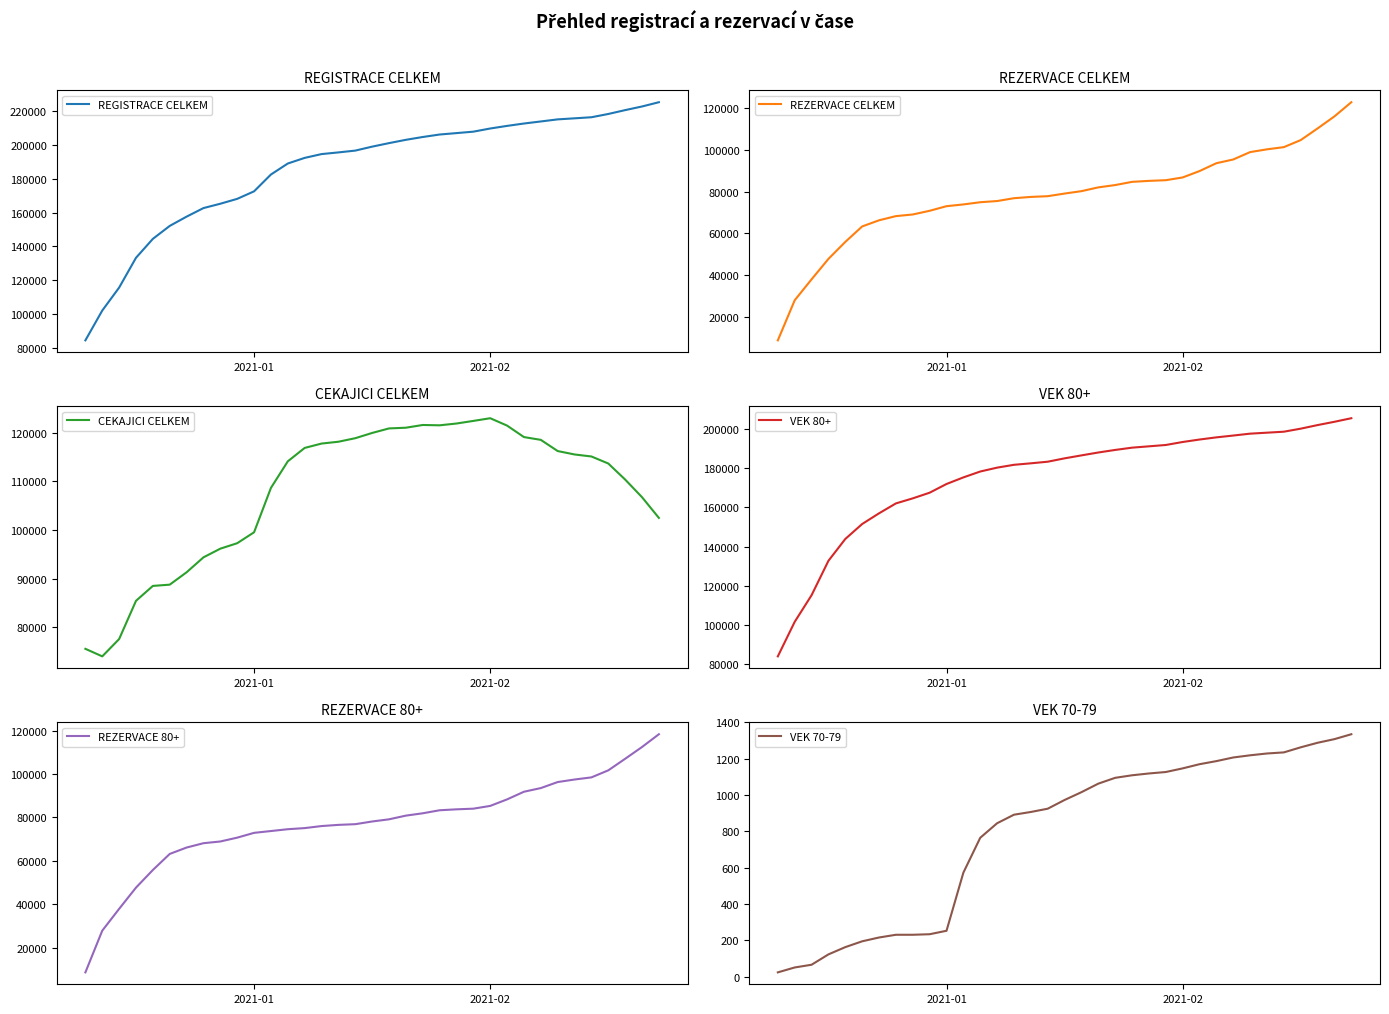

What is the smallest value displayed?

24